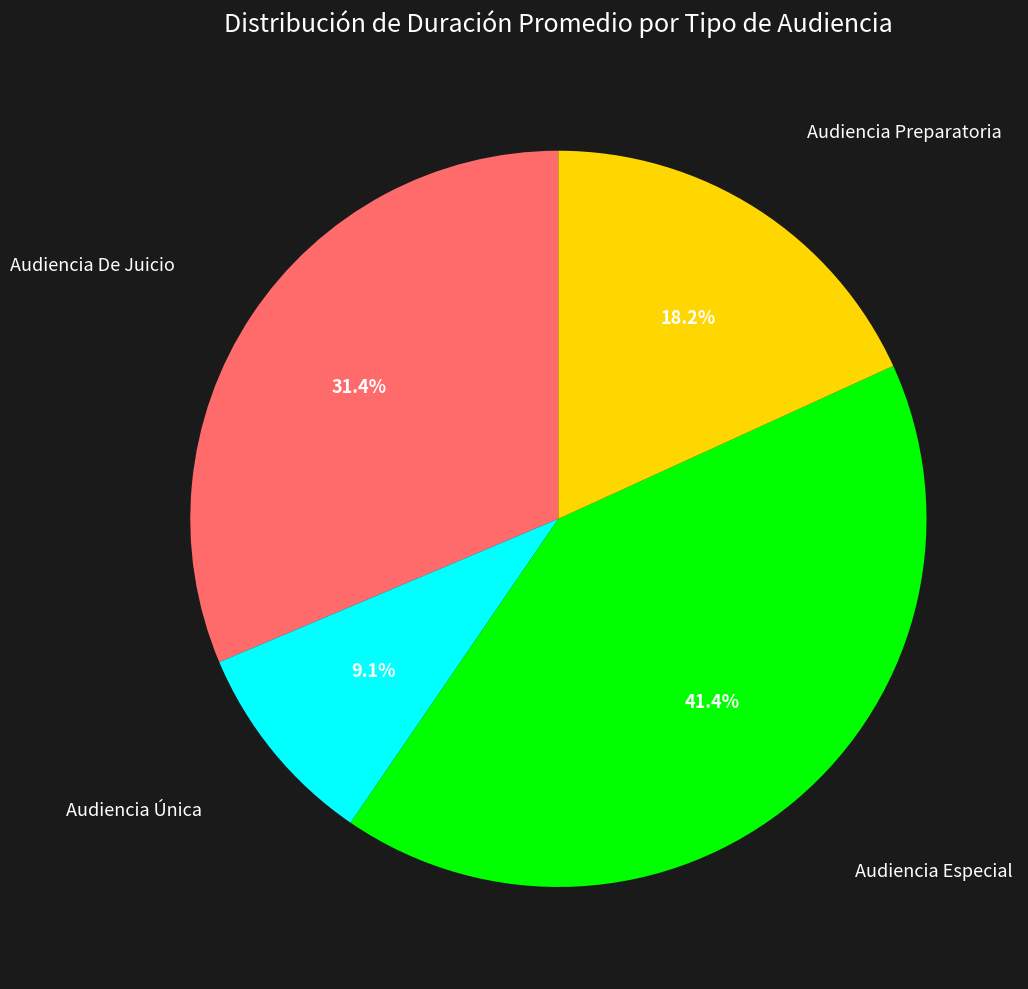

Does any single category account for the majority?

No